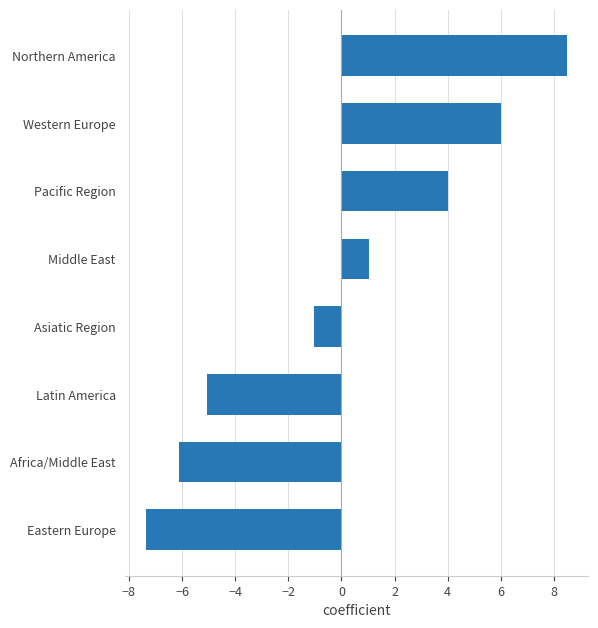

Rank the categories by value from lowest to highest.

Eastern Europe, Africa/Middle East, Latin America, Asiatic Region, Middle East, Pacific Region, Western Europe, Northern America